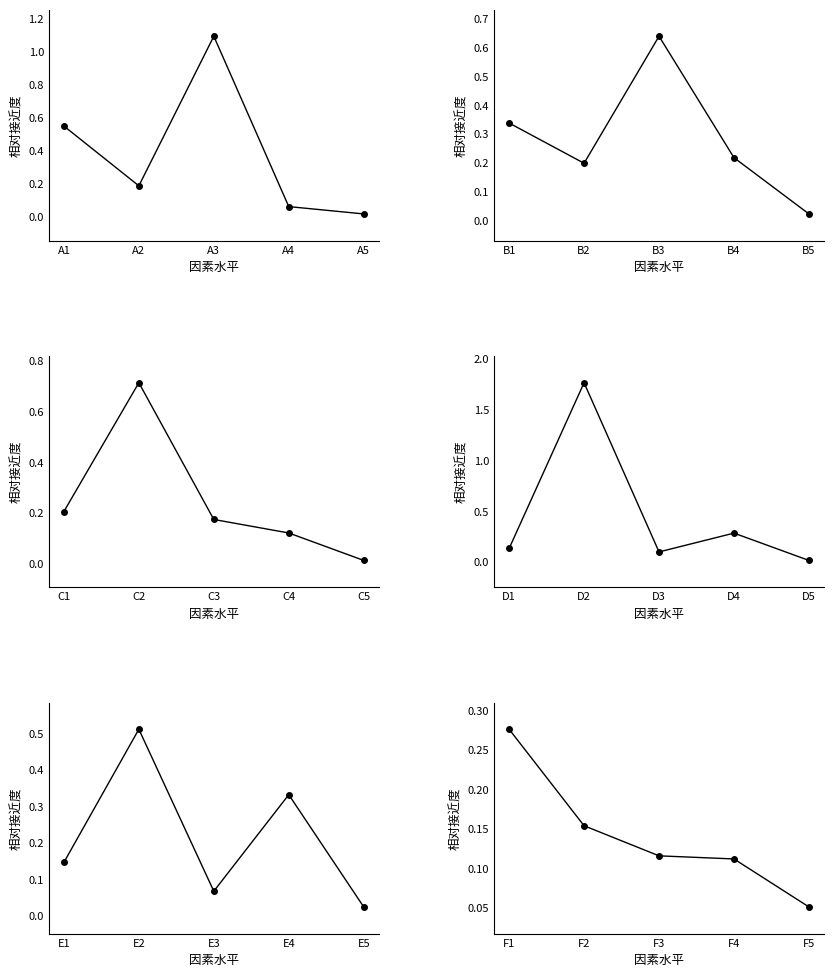

True or false: col_6 has more than 2 interior local peaks.

False